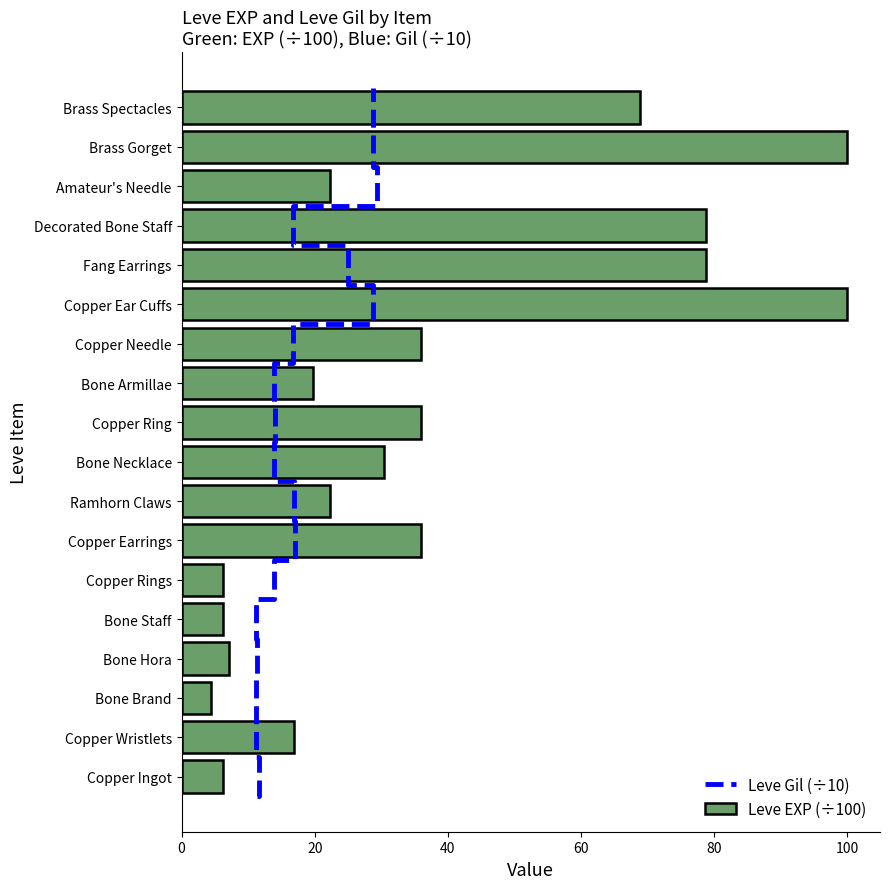

What is the label of the 5th bar from the left?

Bone Staff